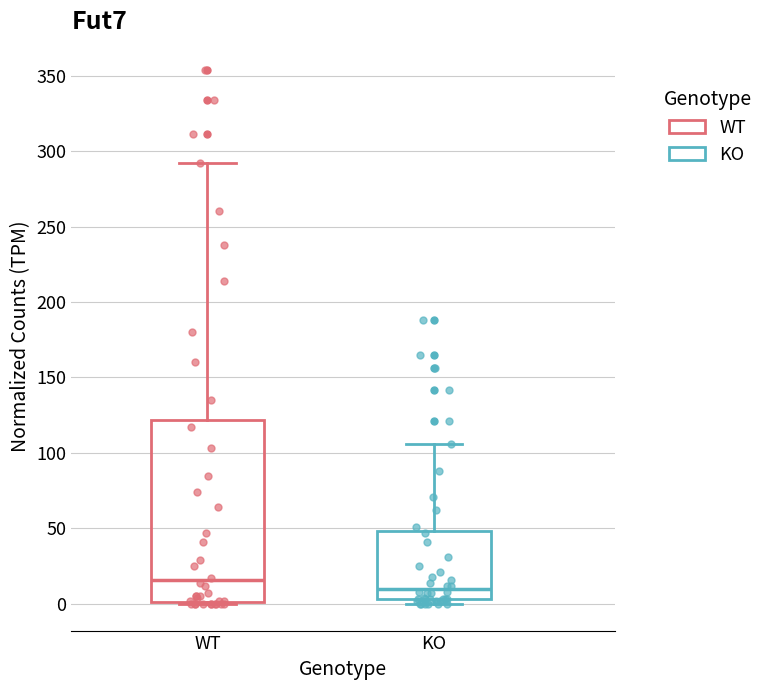

Reading left to right, read every box against the y-axis: the position of its median line, the range the box covers, and the ends of its whiskers. The values are not printed on the chart, so give them approximately, as read against the axis.

WT: median 15, box 0 to 120, whiskers 0 to 290
KO: median 10, box 5 to 50, whiskers 0 to 105